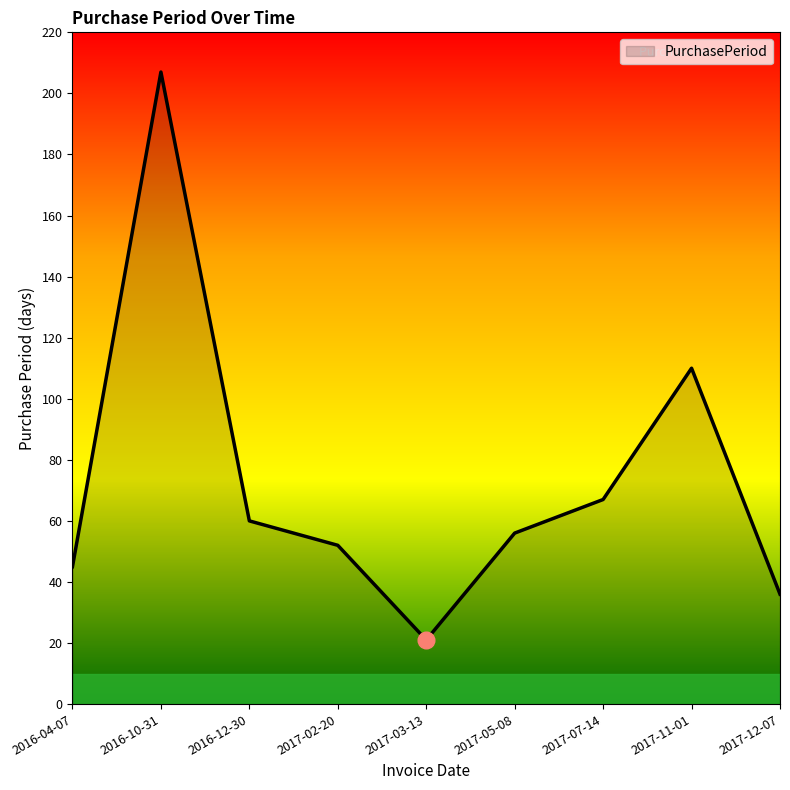

At which label is the value closest to 114?

2017-11-01